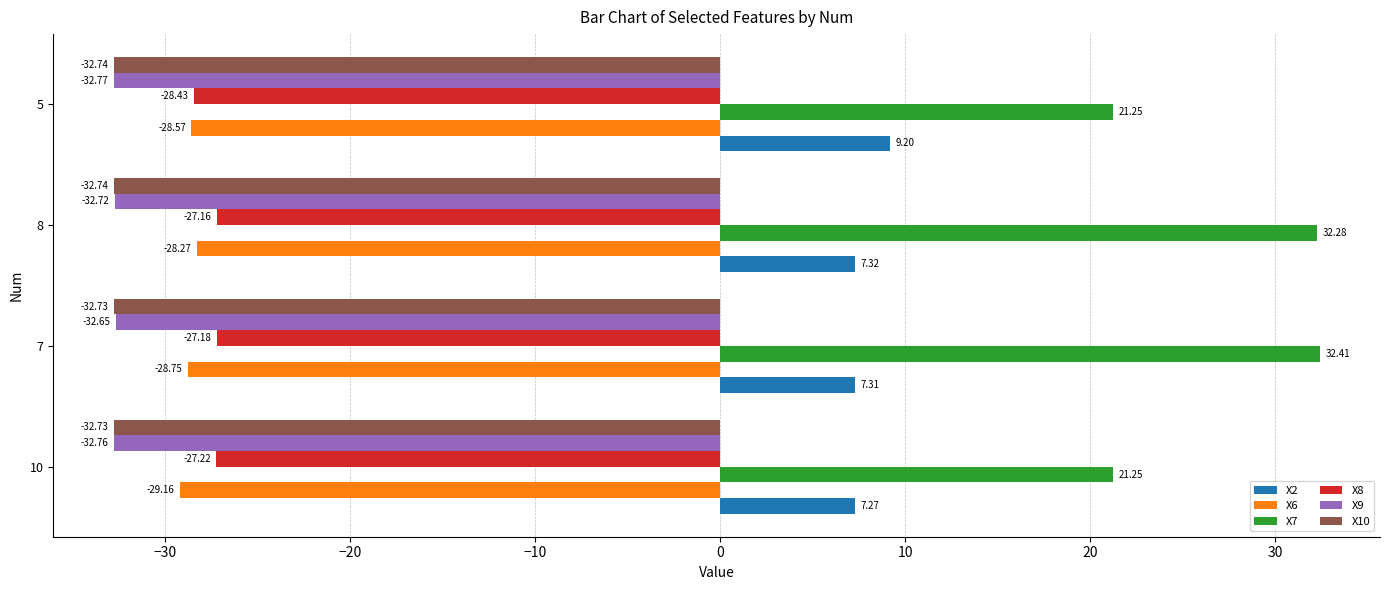

What is the difference between the highest and lowest values at 8?

65.0